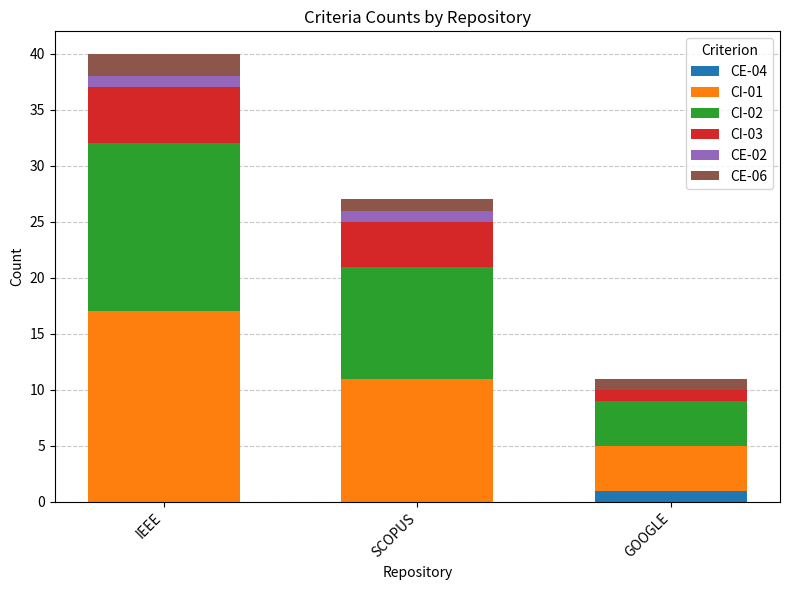

Reading left to right, list the values for the CE-04 series.

IEEE=0	SCOPUS=0	GOOGLE=1